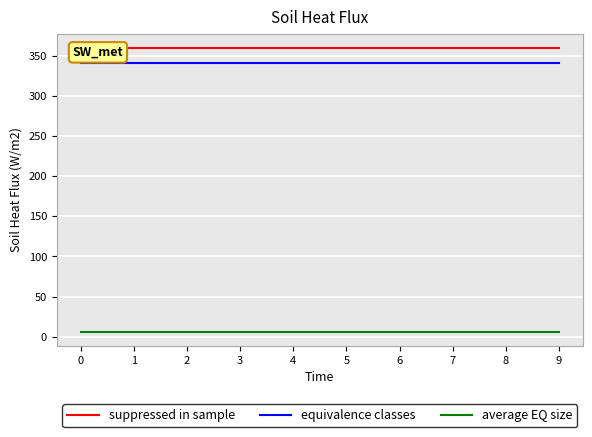

At how many categories does at least one series exceed 42?

10